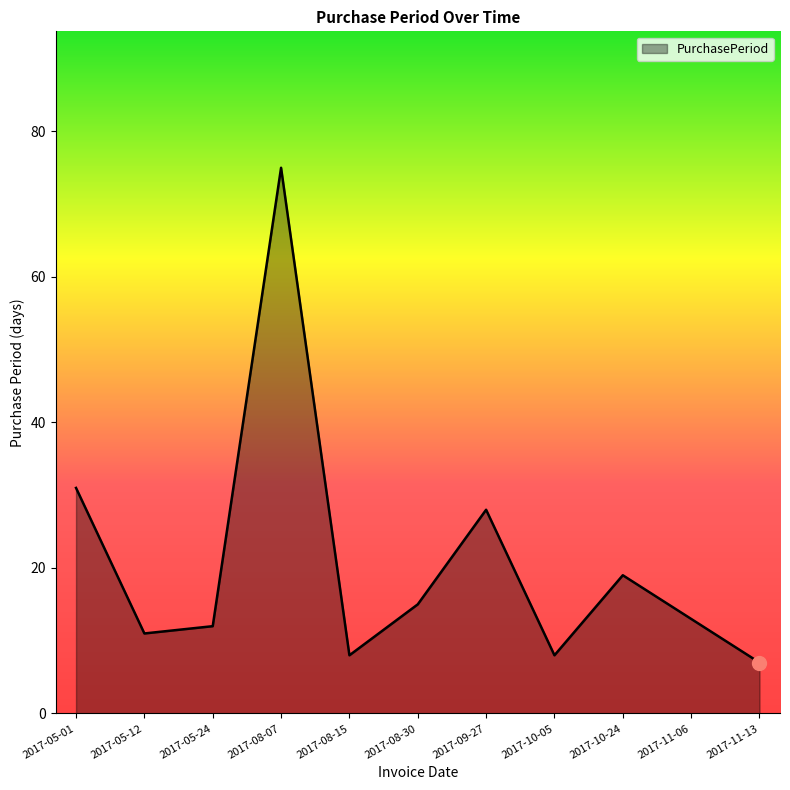

At which label is the value closest to 41?

2017-05-01